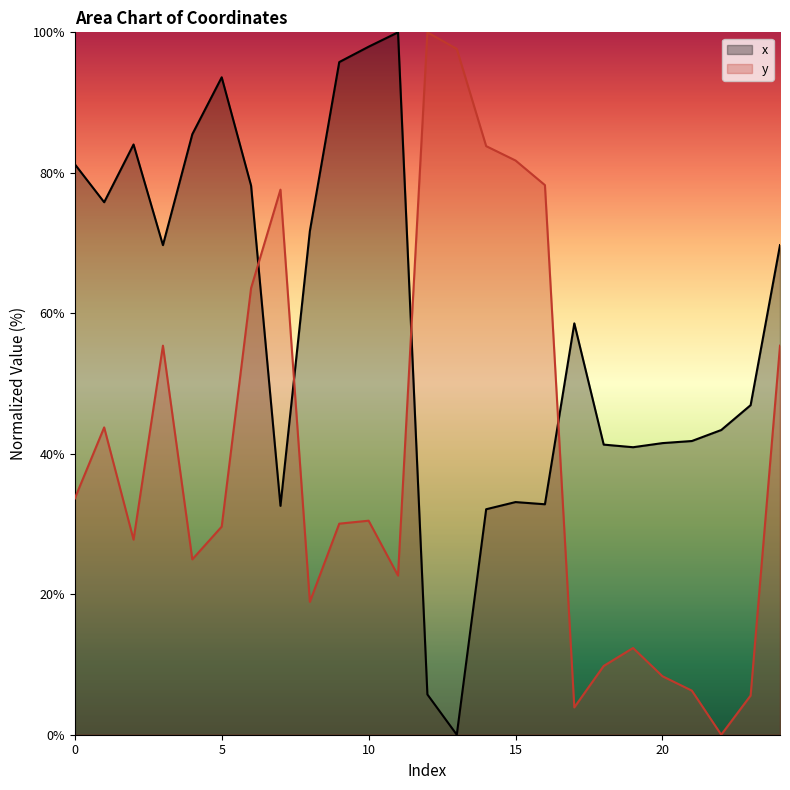

Between 0 and 21, which series saw the biggest shift?

x